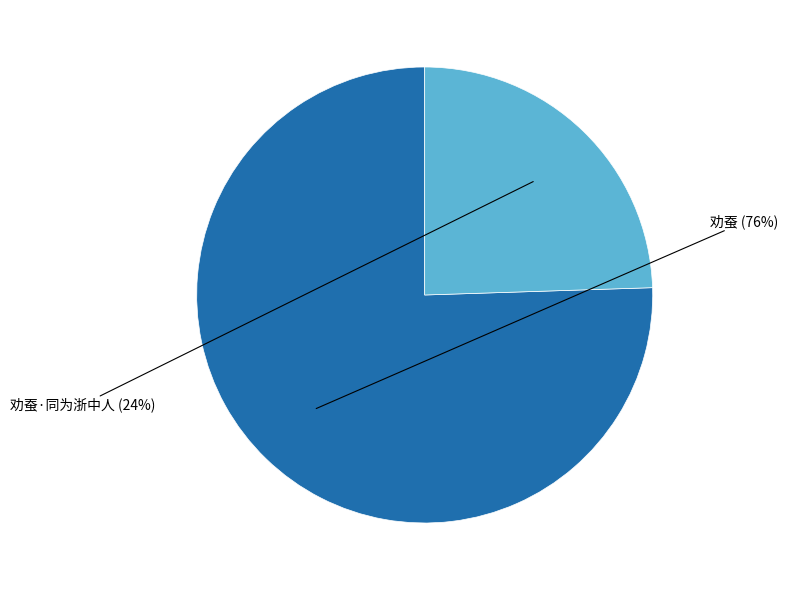

To the nearest percent, what is the average slice percentage?

50%